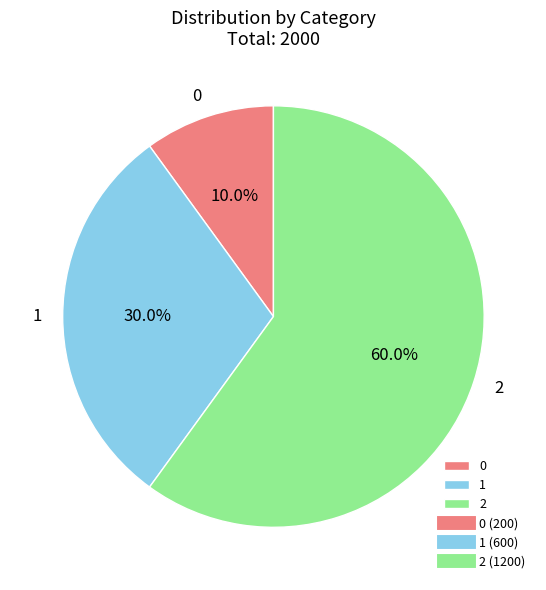

What is the total percentage of 2 and 1?

90.0%